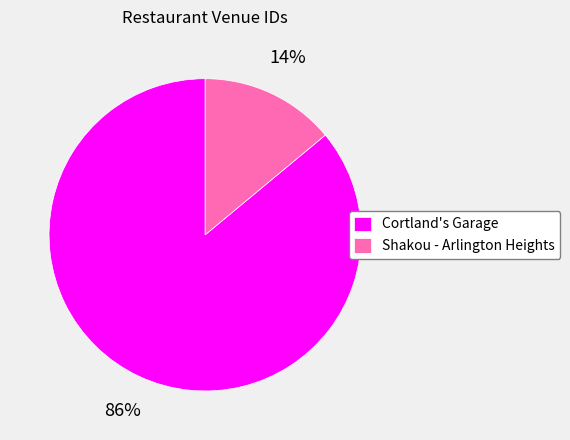

Is the sum of Shakou - Arlington Heights and Cortland's Garage greater than half?

Yes